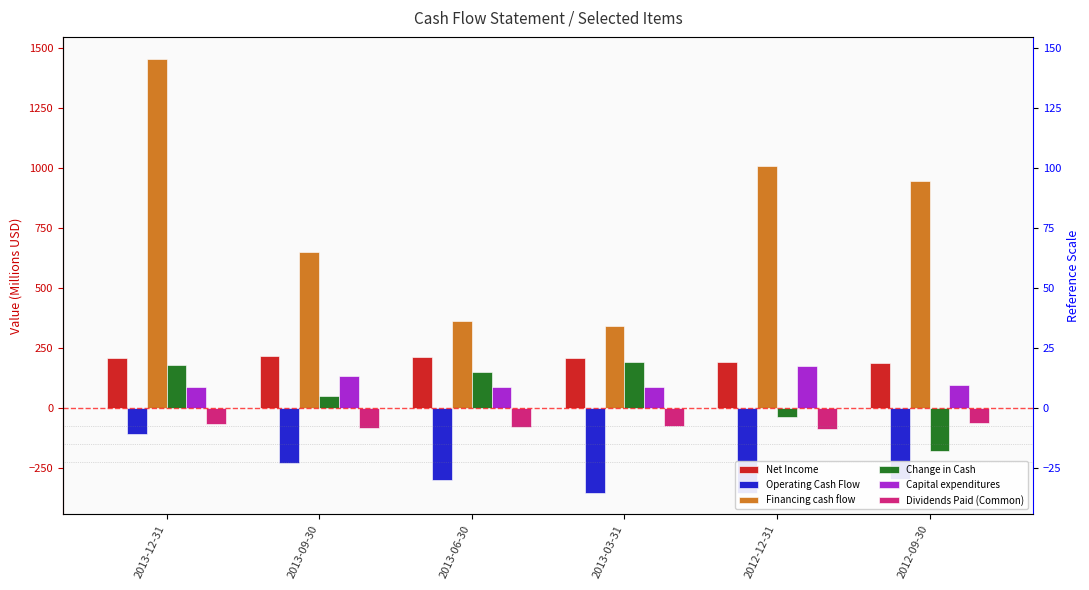

At which category does the chart reach its minimum across all series?

2012-12-31